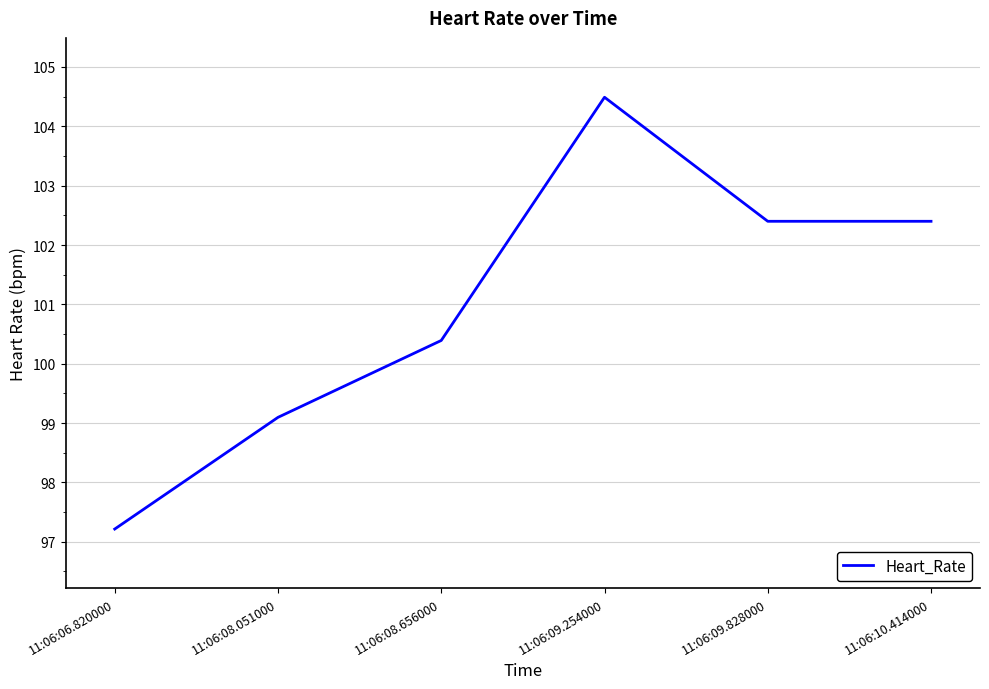

How many distinct data groups are displayed?

1